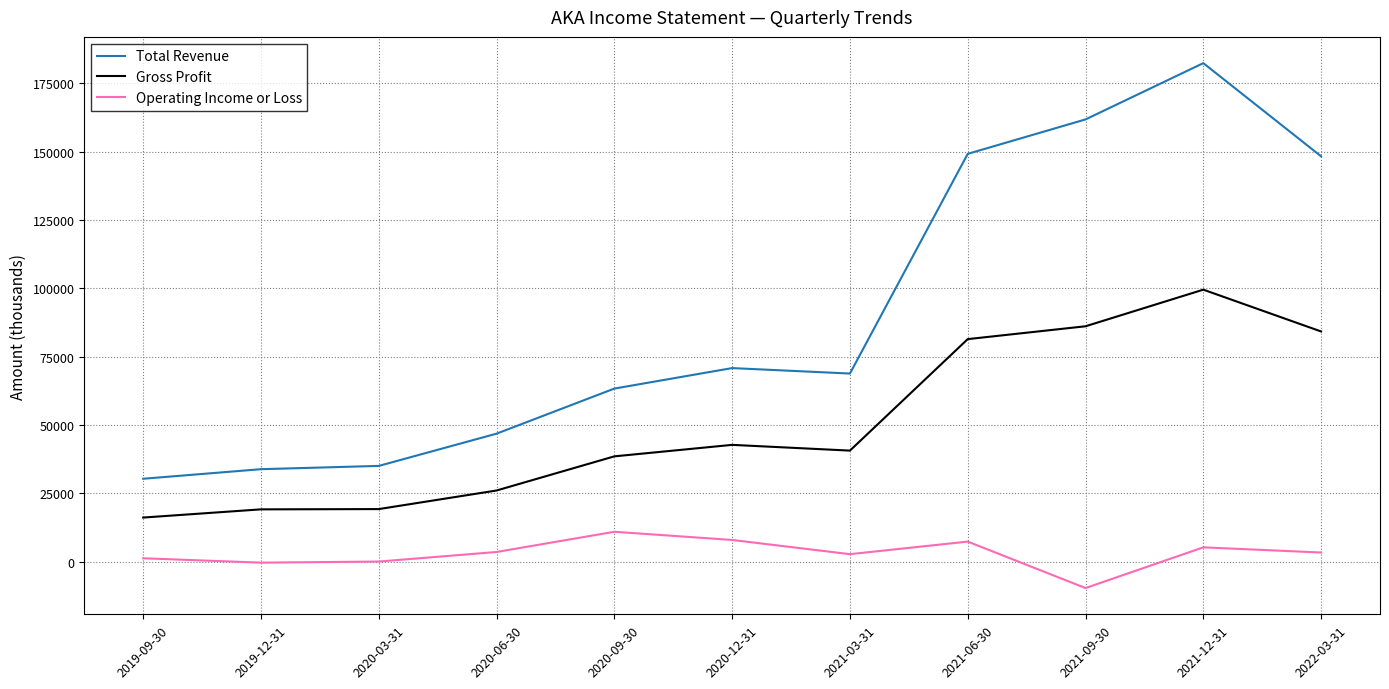

What is the difference between the highest and lowest values at 2020-12-31?

62900